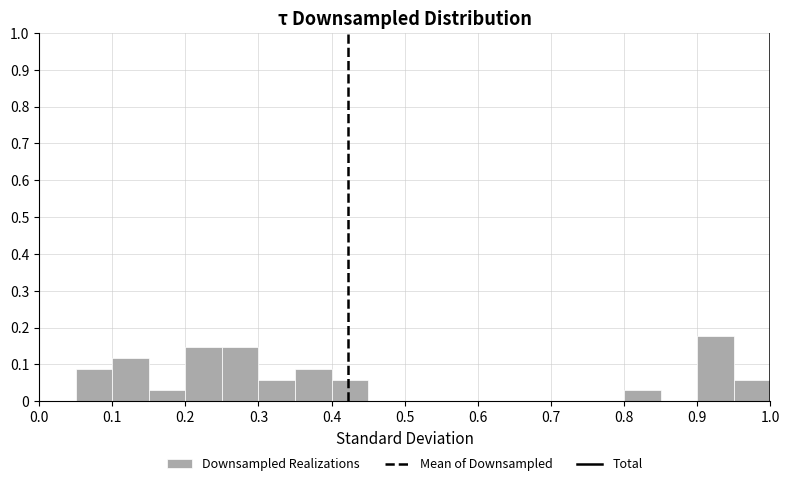

Reading left to right, transcribe this chart: for each bar, give the range it covers on the x-axis and its height. The values are not printed on the chart, so give them approximately, as read against the axis.

0.00 to 0.05: 0
0.05 to 0.10: 0.09
0.10 to 0.15: 0.12
0.15 to 0.20: 0.03
0.20 to 0.25: 0.15
0.25 to 0.30: 0.15
0.30 to 0.35: 0.06
0.35 to 0.40: 0.09
0.40 to 0.45: 0.06
0.45 to 0.50: 0
0.50 to 0.55: 0
0.55 to 0.60: 0
0.60 to 0.65: 0
0.65 to 0.70: 0
0.70 to 0.75: 0
0.75 to 0.80: 0
0.80 to 0.85: 0.03
0.85 to 0.90: 0
0.90 to 0.95: 0.18
0.95 to 1.00: 0.06